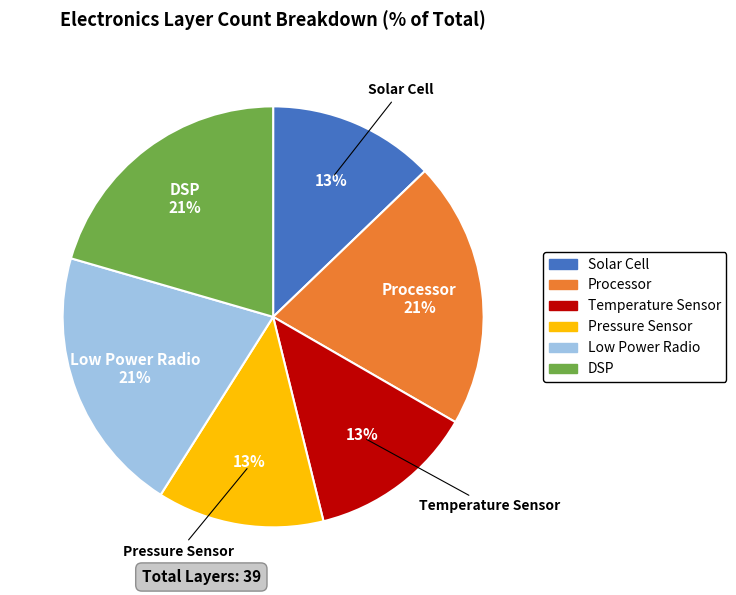

True or false: Temperature Sensor accounts for 24% of the total.

False